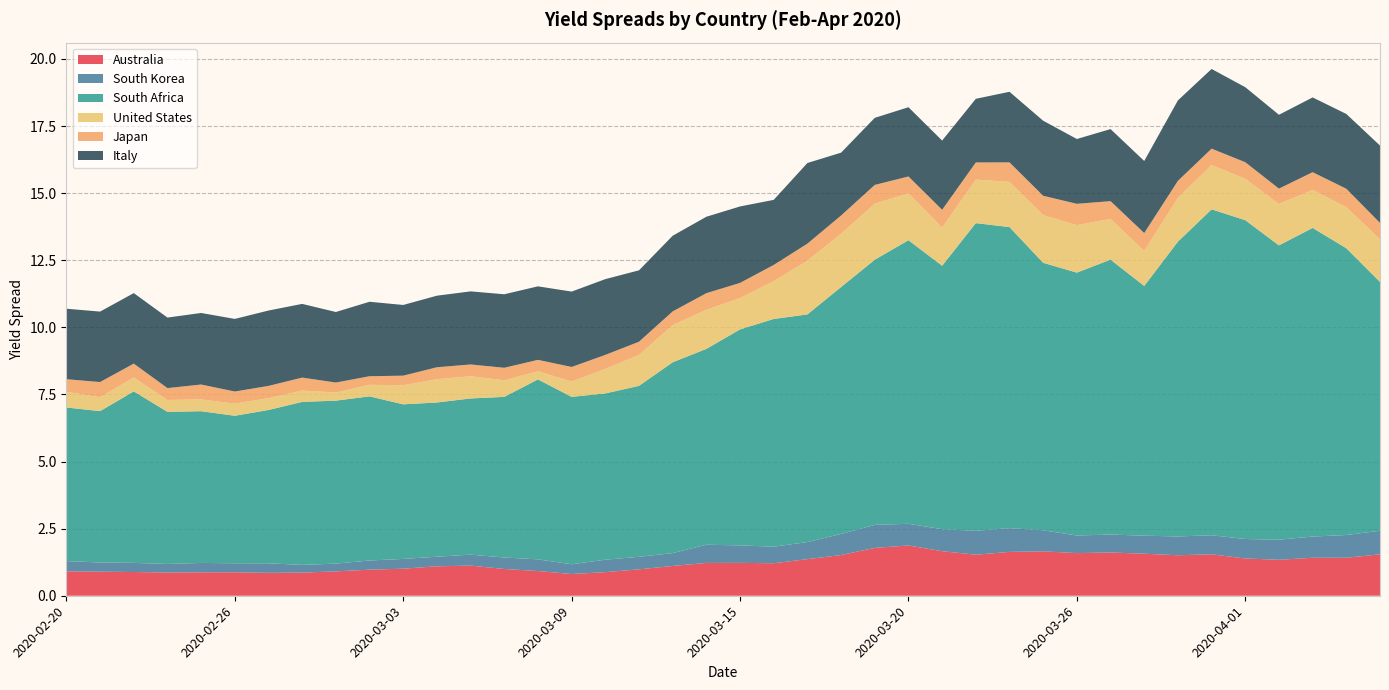

Reading left to right, transcribe all the data shown in this chart.

Australia: 0.9	0.9	0.9	0.9	0.9	0.9	0.9	0.9	0.9	1.0	1.0	1.1	1.1	1.0	0.9	0.8	0.9	1.0	1.1	1.2	1.2	1.2	1.4	1.5	1.8	1.9	1.7	1.5	1.6	1.7	1.6	1.6	1.6	1.5	1.5	1.4	1.3	1.4	1.4	1.5
South Korea: 0.4	0.3	0.3	0.3	0.4	0.3	0.4	0.3	0.3	0.3	0.4	0.4	0.4	0.4	0.4	0.4	0.5	0.5	0.5	0.7	0.7	0.6	0.6	0.8	0.9	0.8	0.8	0.9	0.9	0.8	0.7	0.7	0.7	0.7	0.7	0.7	0.7	0.8	0.8	0.9
South Africa: 5.7	5.6	6.4	5.7	5.7	5.5	5.7	6.1	6.1	6.1	5.8	5.7	5.8	6.0	6.7	6.2	6.2	6.4	7.1	7.3	8.0	8.5	8.5	9.2	9.9	10.6	9.8	11.5	11.2	10.0	9.8	10.2	9.3	11.0	12.1	11.9	11.0	11.5	10.7	9.3
United States: 0.6	0.5	0.5	0.4	0.4	0.5	0.4	0.4	0.3	0.4	0.7	0.9	0.8	0.6	0.3	0.6	0.9	1.1	1.4	1.5	1.2	1.4	2.0	2.0	2.1	1.7	1.4	1.6	1.7	1.8	1.8	1.5	1.3	1.6	1.6	1.5	1.5	1.4	1.5	1.6
Japan: 0.5	0.6	0.5	0.4	0.6	0.5	0.5	0.5	0.4	0.3	0.4	0.4	0.4	0.5	0.4	0.5	0.5	0.5	0.5	0.6	0.6	0.6	0.6	0.7	0.7	0.6	0.7	0.6	0.7	0.7	0.8	0.7	0.7	0.6	0.6	0.6	0.6	0.7	0.7	0.6
Italy: 2.6	2.6	2.6	2.6	2.7	2.7	2.8	2.7	2.6	2.8	2.6	2.7	2.7	2.7	2.7	2.8	2.8	2.7	2.8	2.8	2.8	2.4	3.0	2.3	2.5	2.6	2.6	2.4	2.6	2.8	2.4	2.7	2.7	3.0	3.0	2.8	2.8	2.8	2.8	2.9